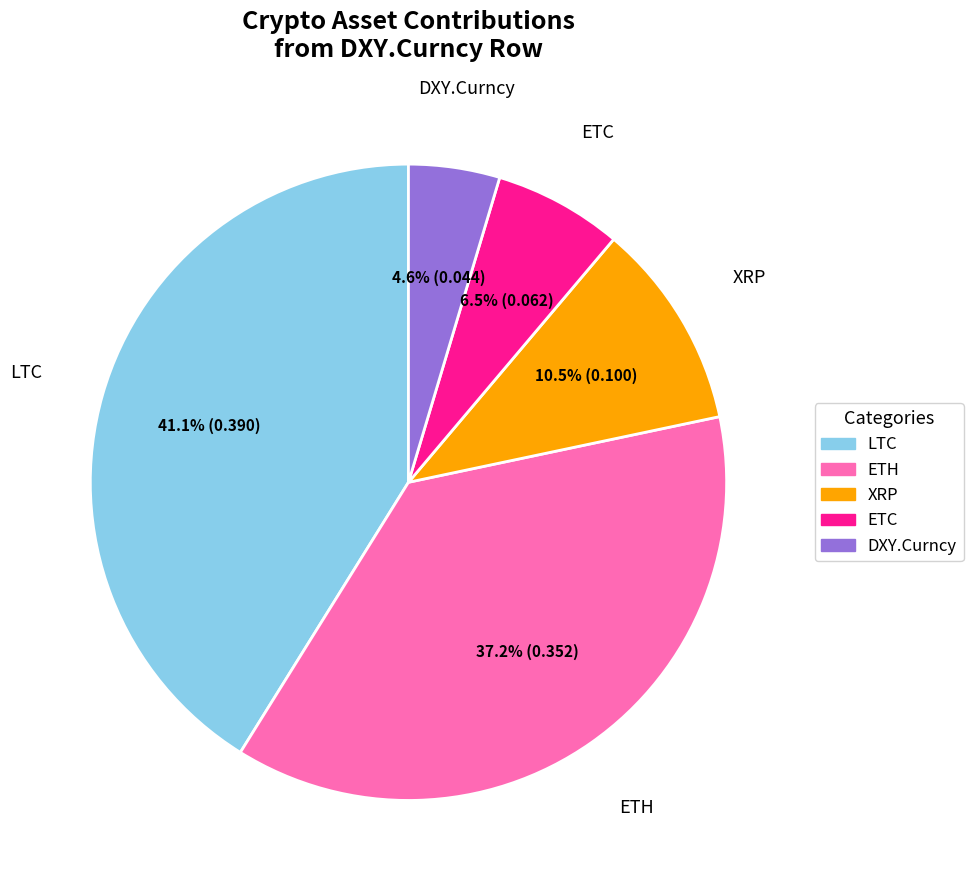

What is the total percentage of ETH and DXY.Curncy?

41.8%